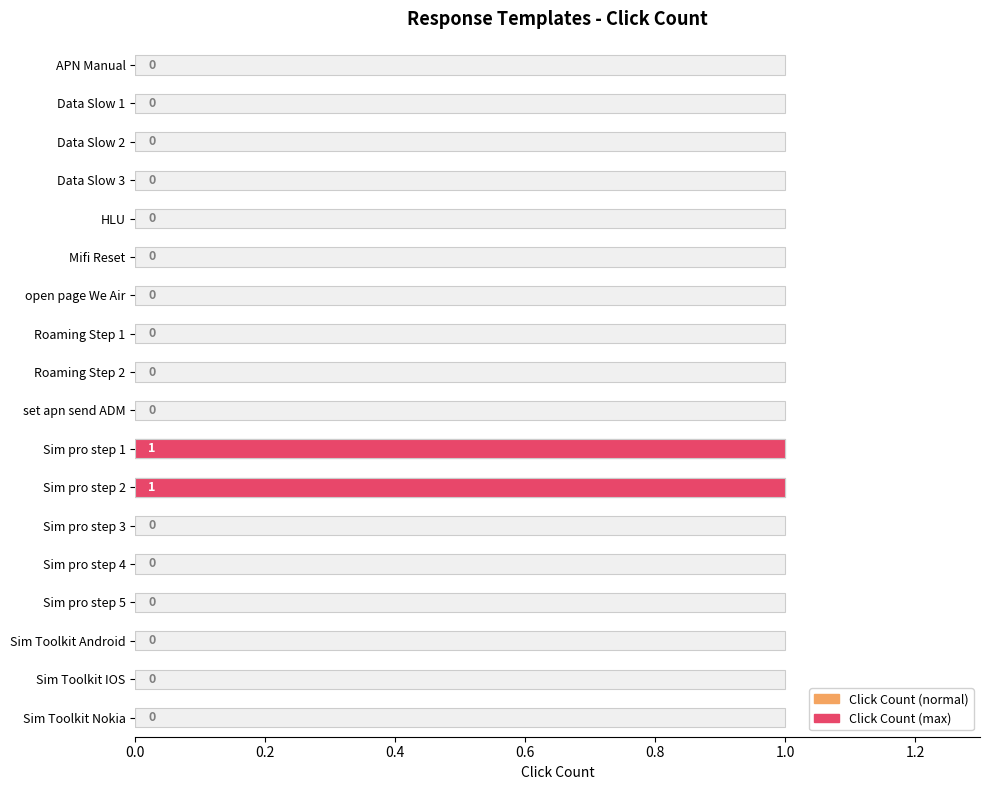

How many positive values are there?

2